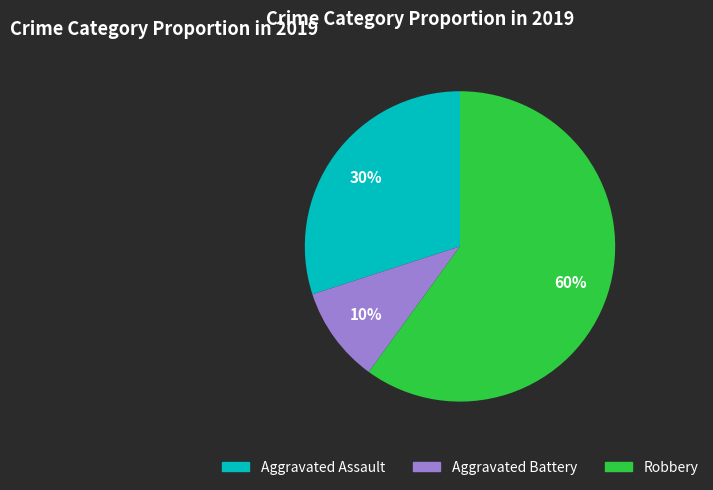

What is the ratio of the value at Aggravated Assault to the value at Robbery?

0.5